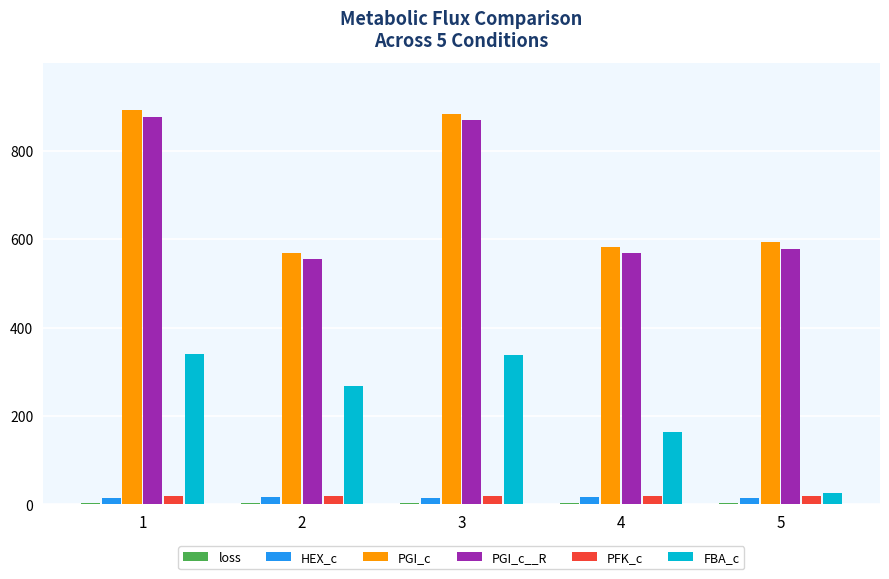

Between 1 and 2, which series saw the biggest shift?

PGI_c__R